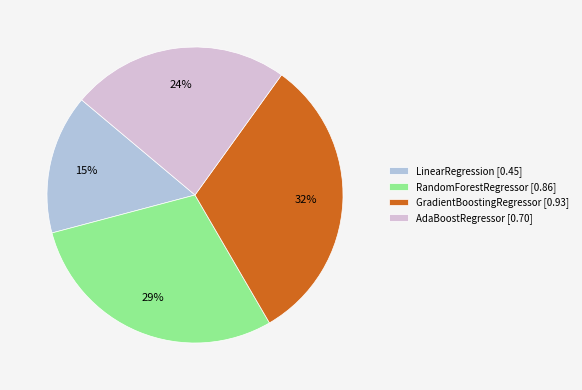

To the nearest percent, what is the average slice percentage?

25%